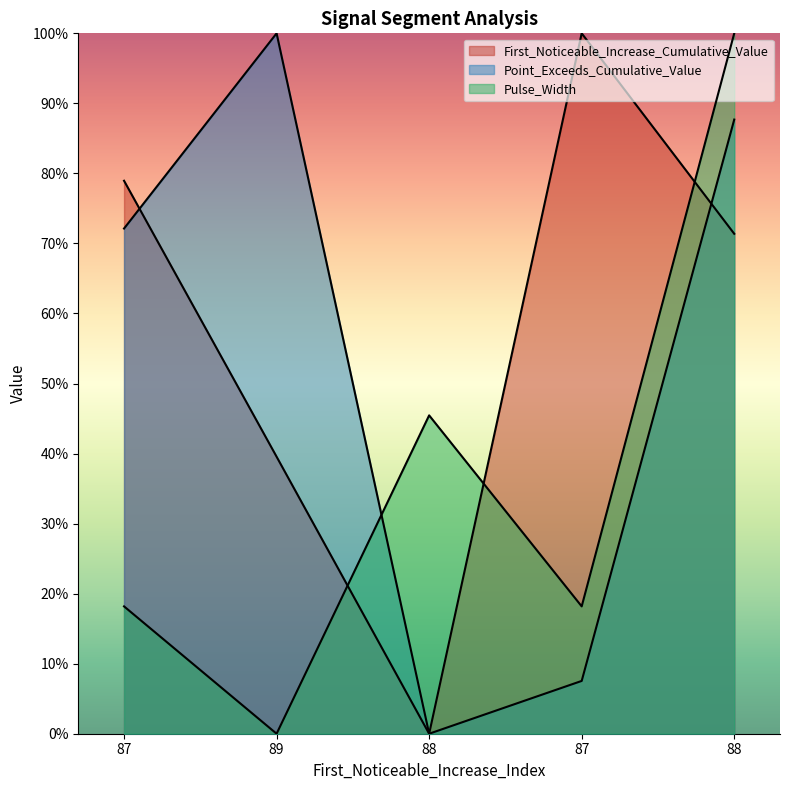

What are all the series names shown in the legend?

First_Noticeable_Increase_Cumulative_Value, Point_Exceeds_Cumulative_Value, Pulse_Width